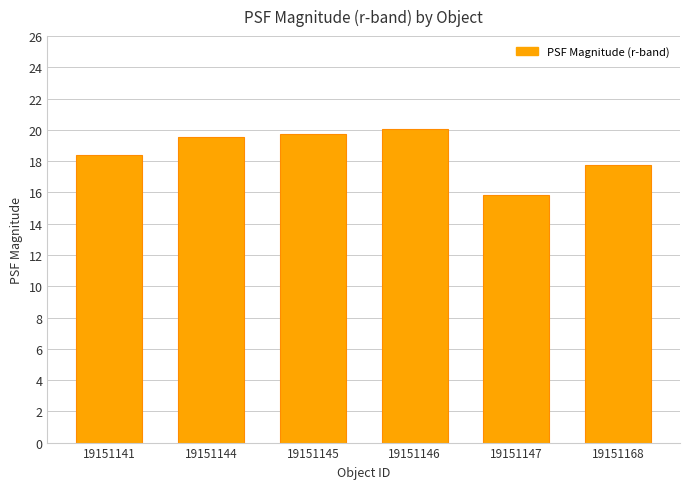

Is it true that the value at 19151145 is 19.8?

True